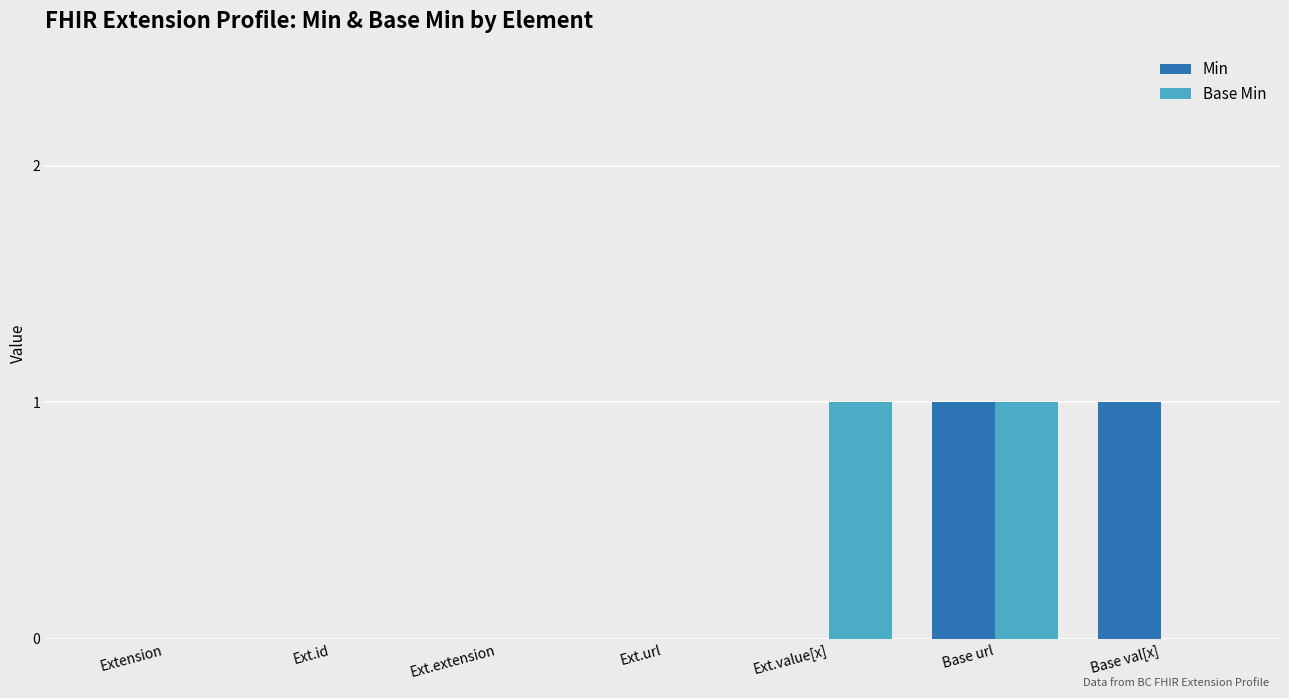

Are the bars grouped side by side (vs. stacked)?

Yes